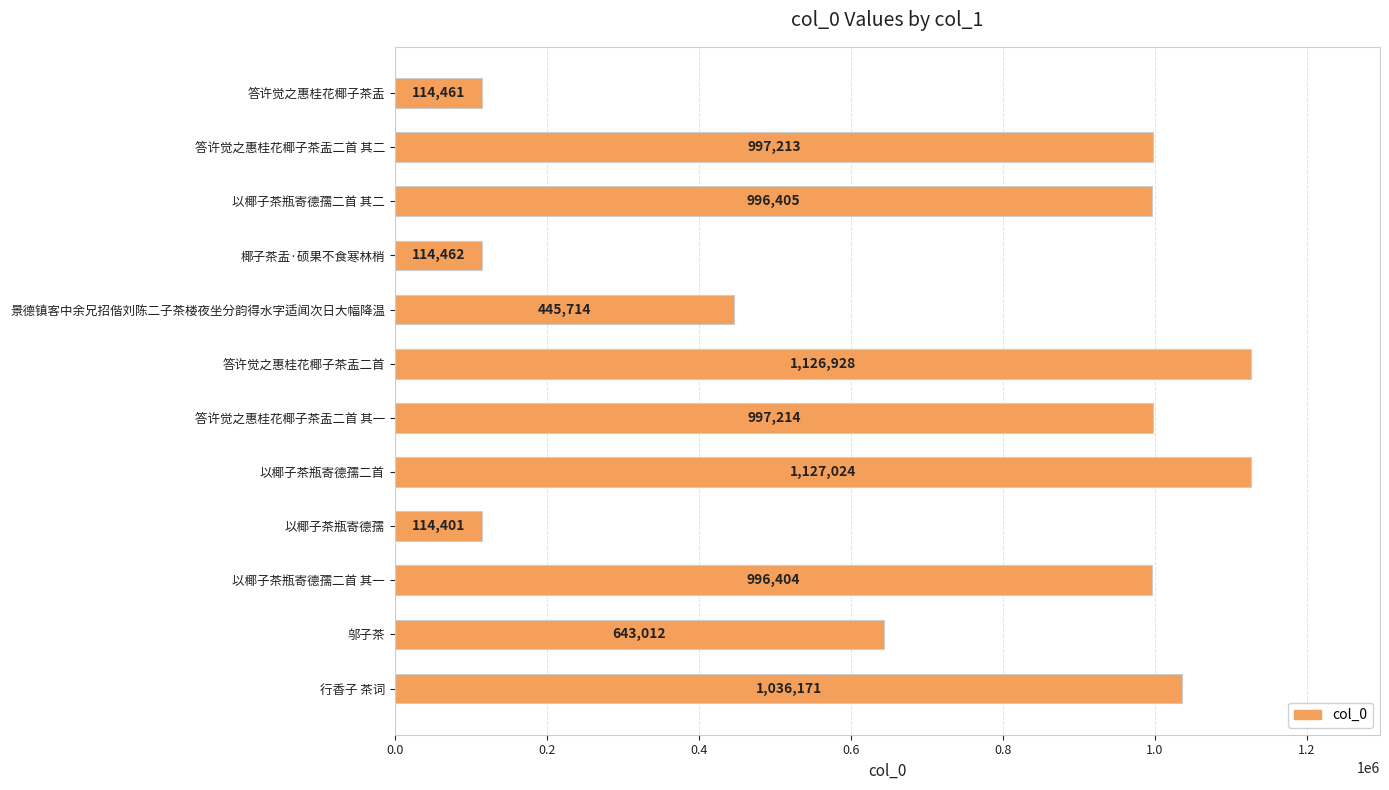

List the labels in order of value, smallest first.

以椰子茶瓶寄德孺, 答许觉之惠桂花椰子茶盂, 椰子茶盂·硕果不食寒林梢, 景德镇客中余兄招偕刘陈二子茶楼夜坐分韵得水字适闻次日大幅降温, 邬子茶, 以椰子茶瓶寄德孺二首 其一, 以椰子茶瓶寄德孺二首 其二, 答许觉之惠桂花椰子茶盂二首 其二, 答许觉之惠桂花椰子茶盂二首 其一, 行香子 茶词, 答许觉之惠桂花椰子茶盂二首, 以椰子茶瓶寄德孺二首